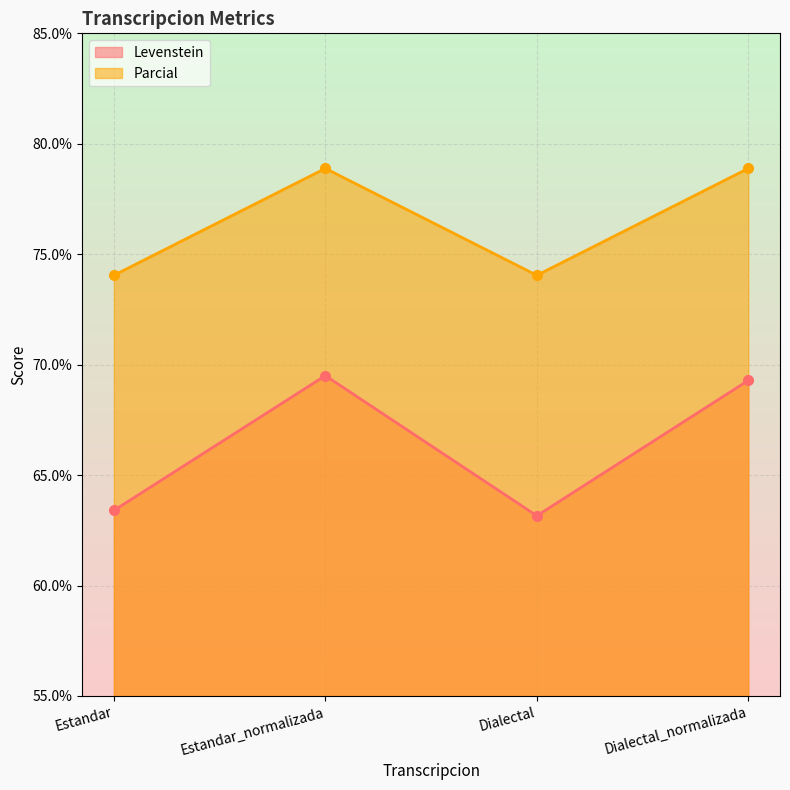

True or false: Levenstein and Parcial intersect in this chart.

False